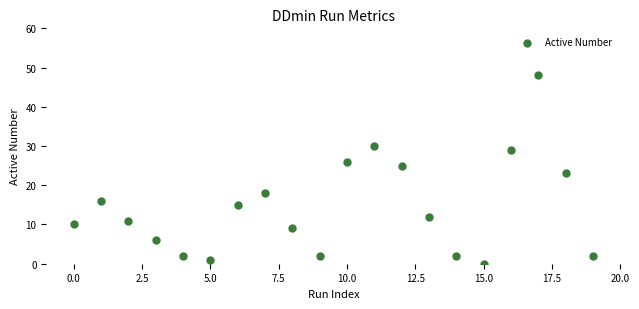

What is the range of Y values (max minus min)?

48